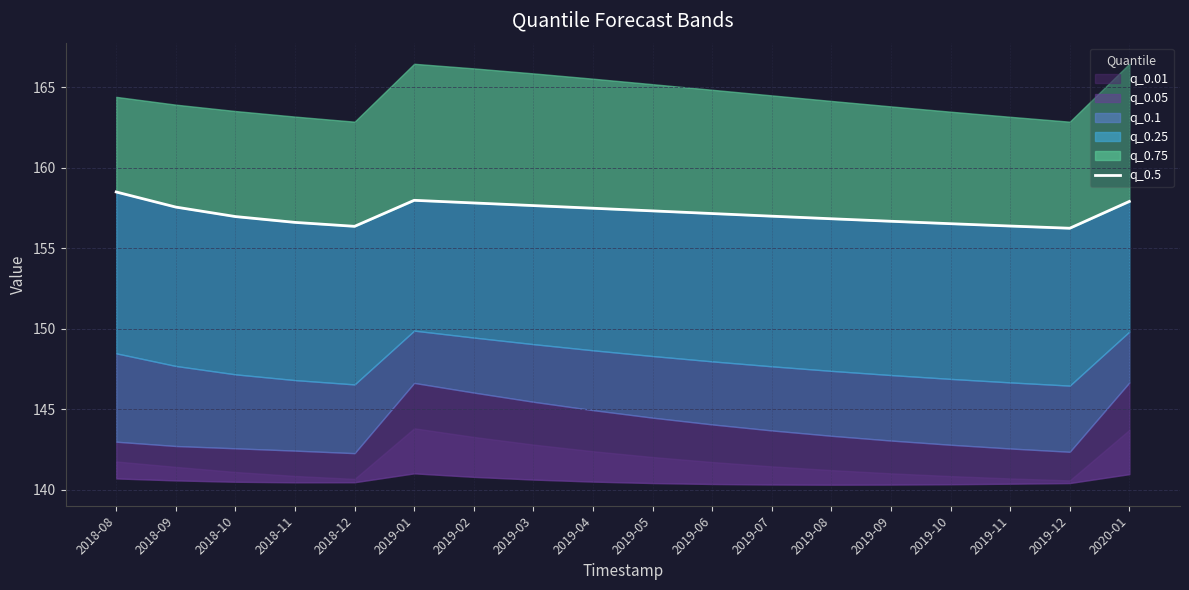

List the labels in order of value, largest first.

2018-08, 2019-01, 2020-01, 2019-02, 2019-03, 2018-09, 2019-04, 2019-05, 2019-06, 2019-07, 2018-10, 2019-08, 2019-09, 2018-11, 2019-10, 2019-11, 2018-12, 2019-12